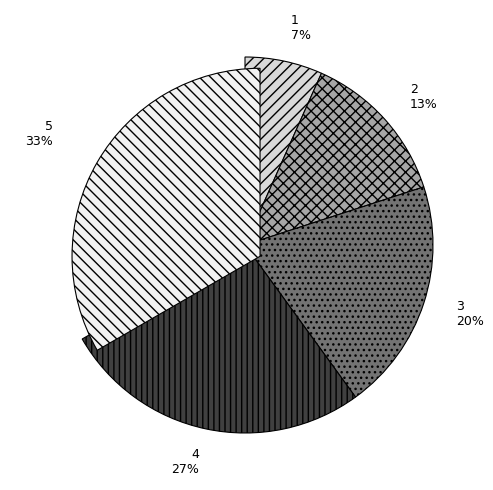

Count the number of slices in the pie.

5